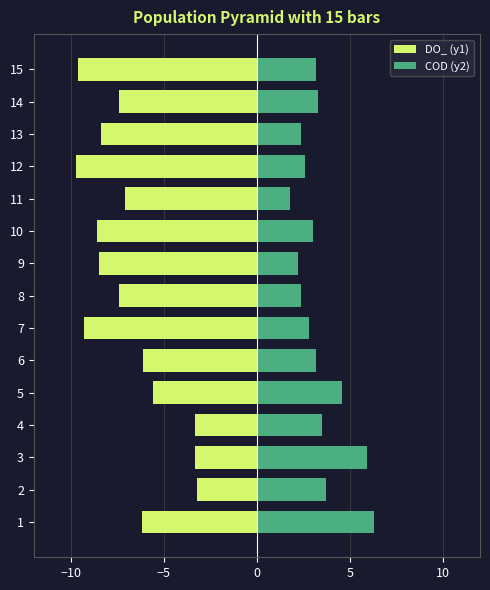

Does the chart contain stacked bars?

No